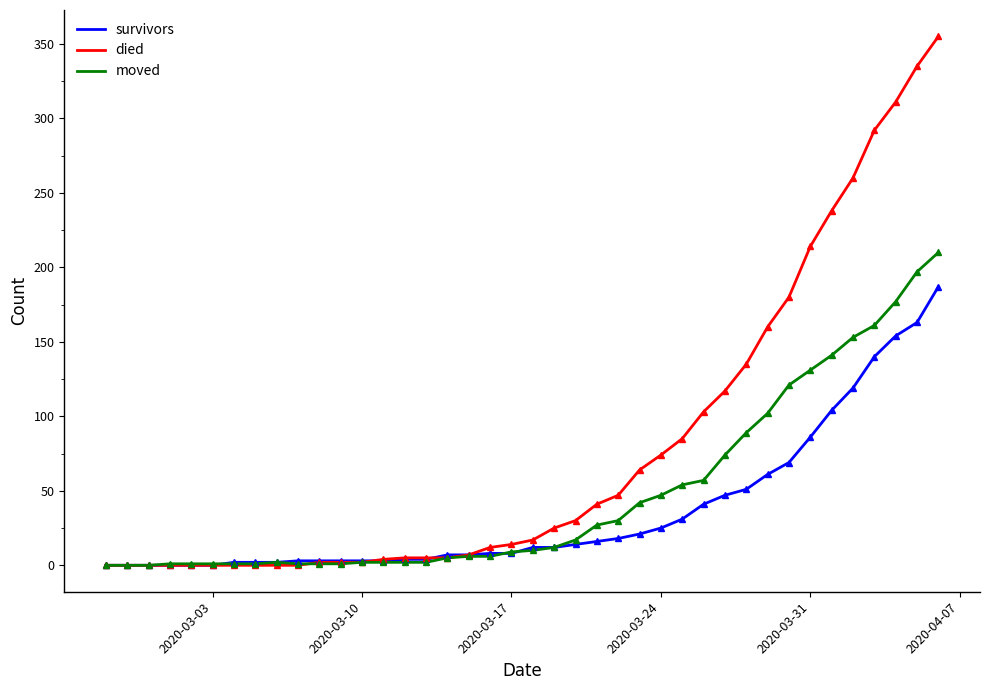

What is the greatest value displayed?

355